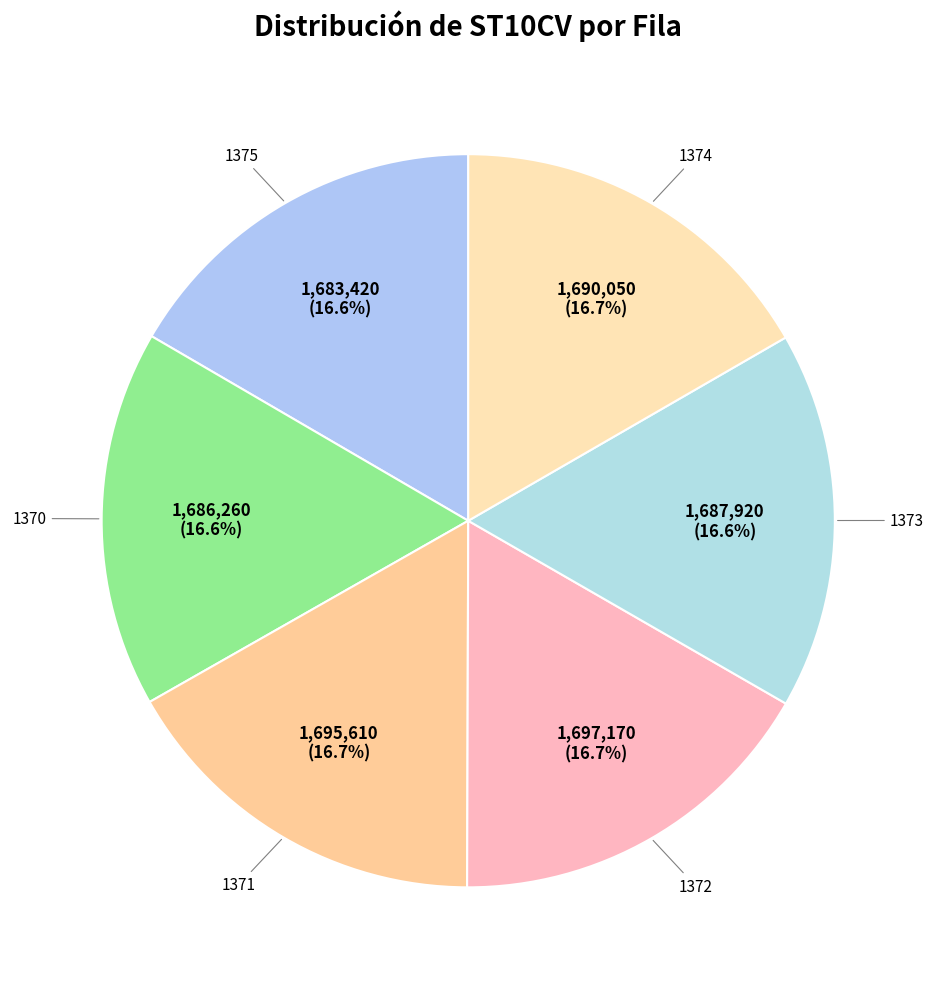

How many segments does this pie chart have?

6